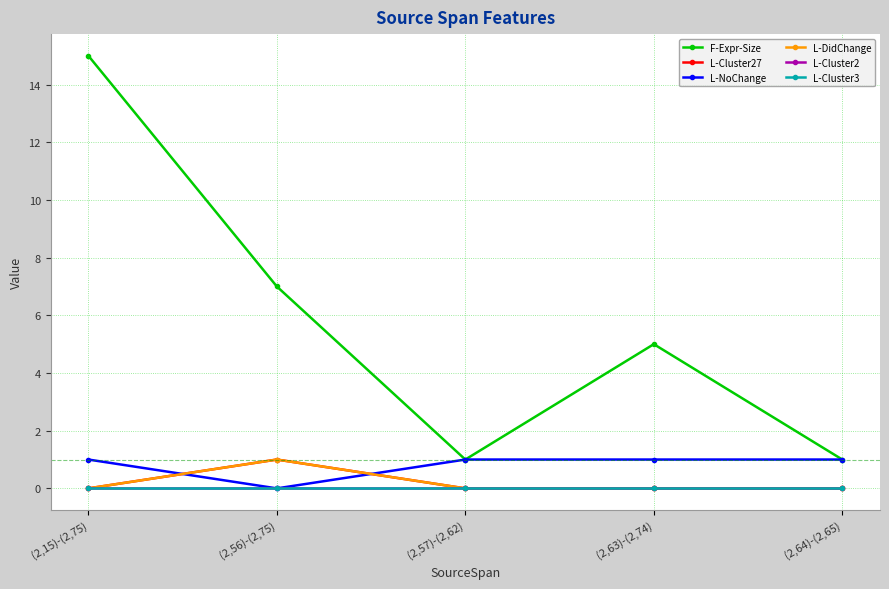

Does the chart have visible grid lines?

Yes